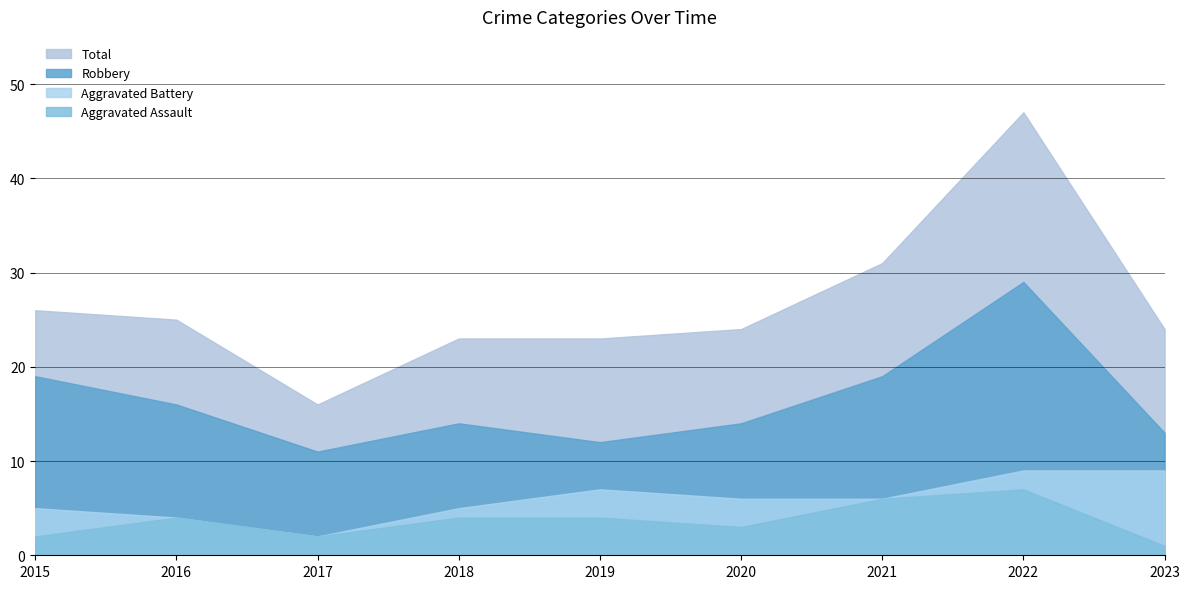

List the series in order of their peak value, highest first.

Total, Robbery, Aggravated Battery, Aggravated Assault